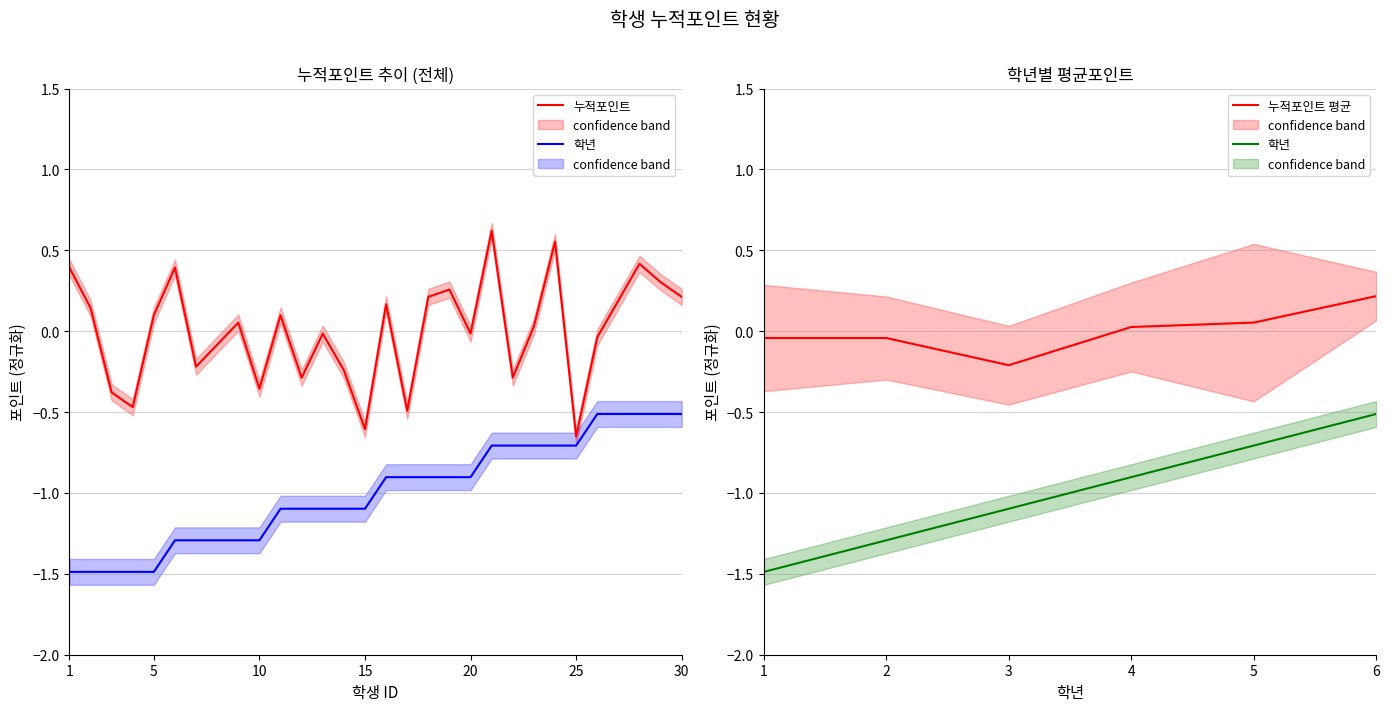

Reading left to right, transcribe all the data shown in this chart.

누적포인트: 1=0.4	2=0.1	3=-0.4	4=-0.5	5=0.1	6=0.4	7=-0.2	8=-0.1	9=0.1	10=-0.4	11=0.1	12=-0.3	13=-0.0	14=-0.2	15=-0.6	16=0.2	17=-0.5	18=0.2	19=0.3	20=-0.0	21=0.6	22=-0.3	23=0.0	24=0.6	25=-0.7	26=-0.0	27=0.2	28=0.4	29=0.3	30=0.2
학년: 1=-1.5	2=-1.5	3=-1.5	4=-1.5	5=-1.5	6=-1.3	7=-1.3	8=-1.3	9=-1.3	10=-1.3	11=-1.1	12=-1.1	13=-1.1	14=-1.1	15=-1.1	16=-0.9	17=-0.9	18=-0.9	19=-0.9	20=-0.9	21=-0.7	22=-0.7	23=-0.7	24=-0.7	25=-0.7	26=-0.5	27=-0.5	28=-0.5	29=-0.5	30=-0.5